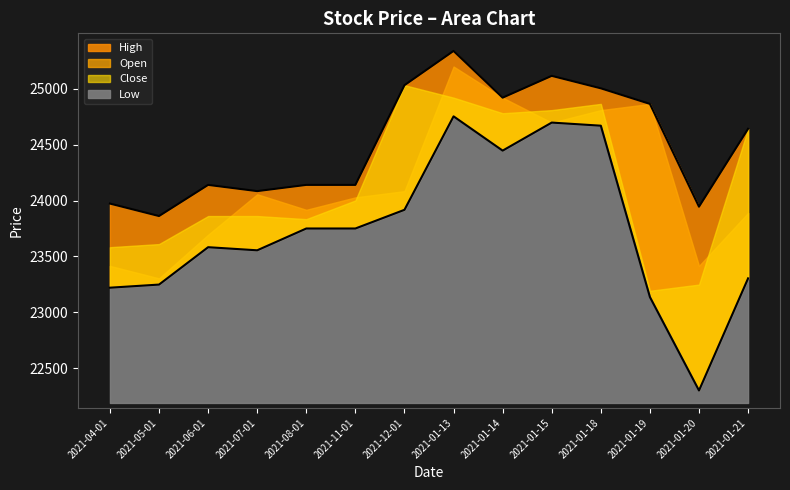

Where does the Low series first go above 23750?

2021-08-01